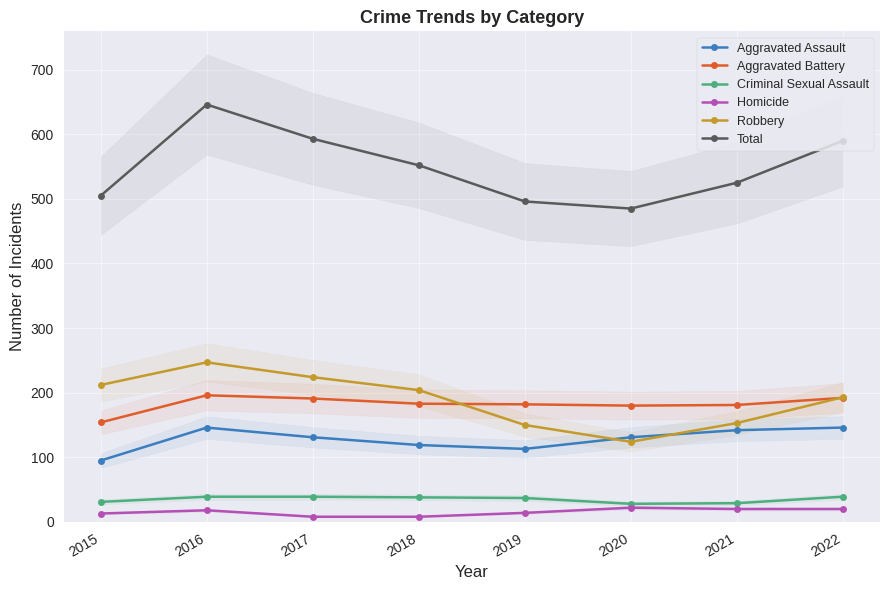

Which series changed the most between 2016 and 2022?

Total